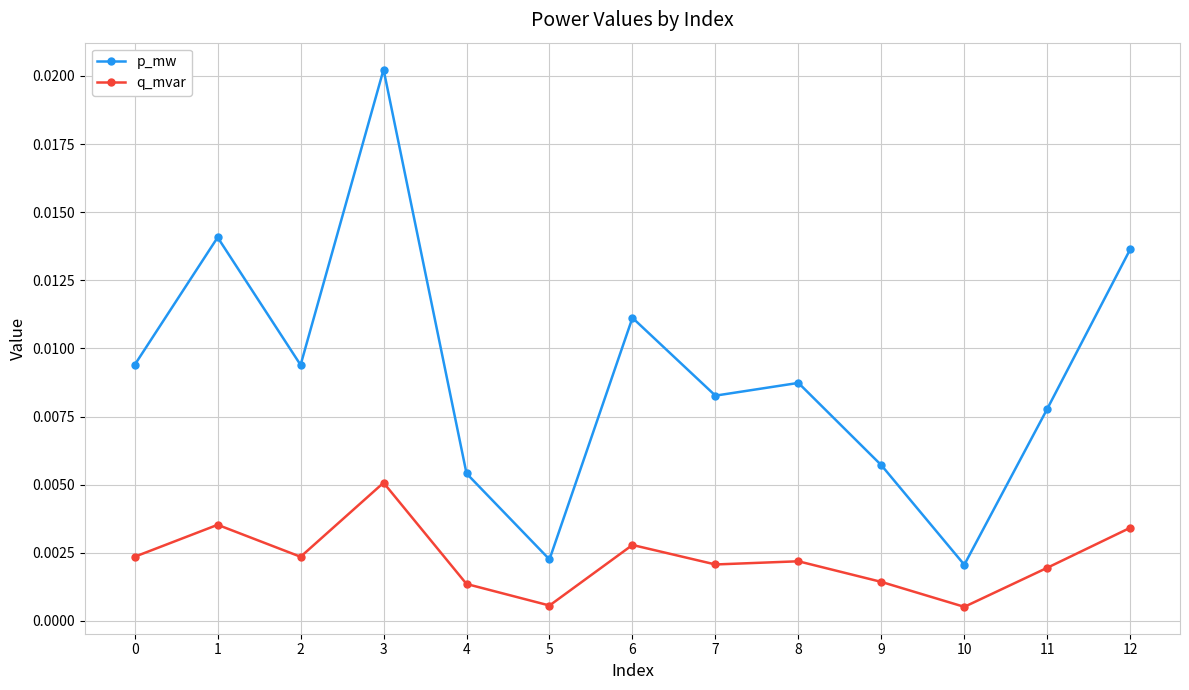

At how many categories does at least one series exceed 0?

13